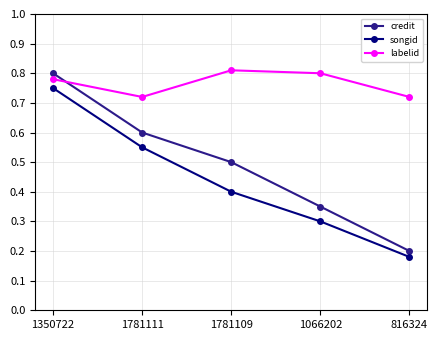

Which series has the largest range (max minus min)?

credit